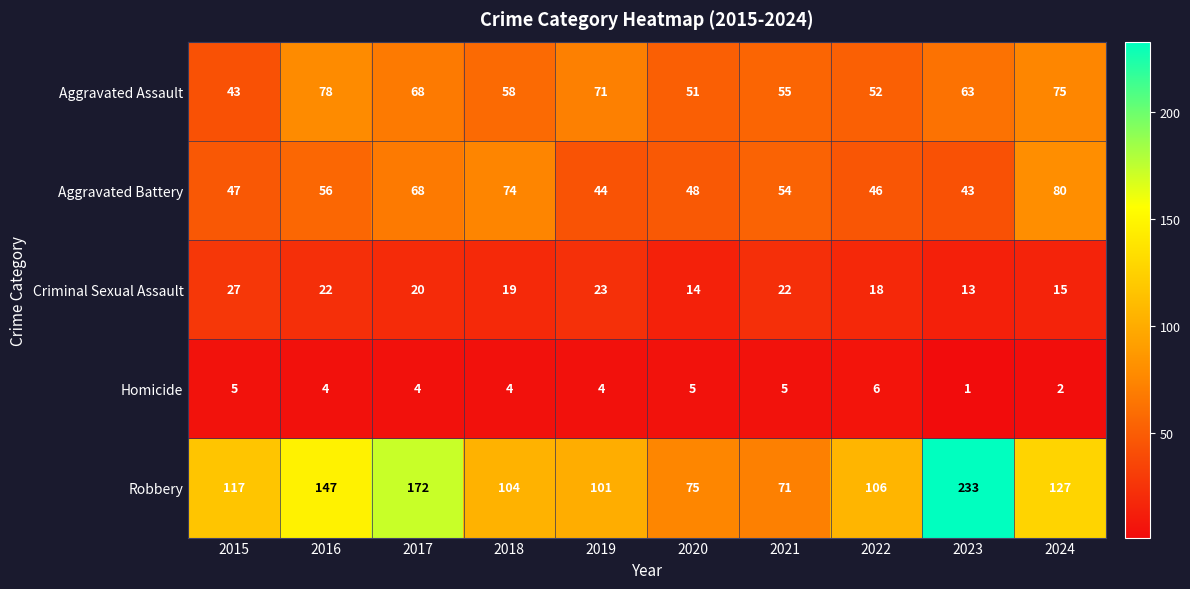

At how many categories does at least one series exceed 24?

10